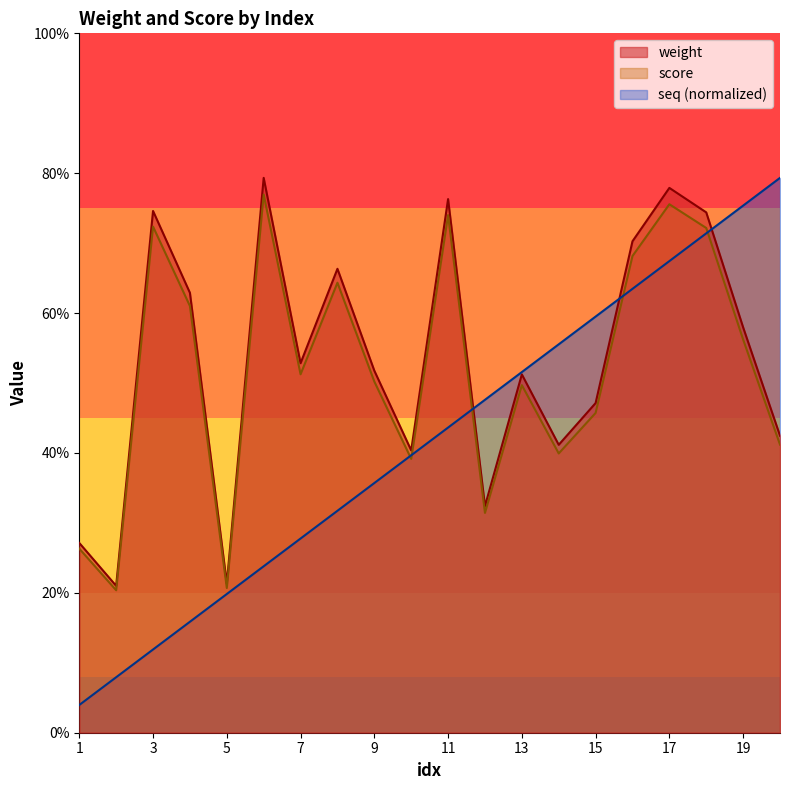

Where is seq nearest to the value 12?

10